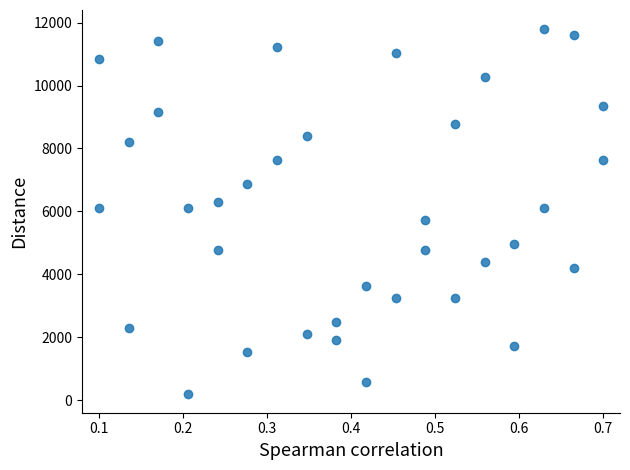

What is the range of Y values (max minus min)?

11619.0